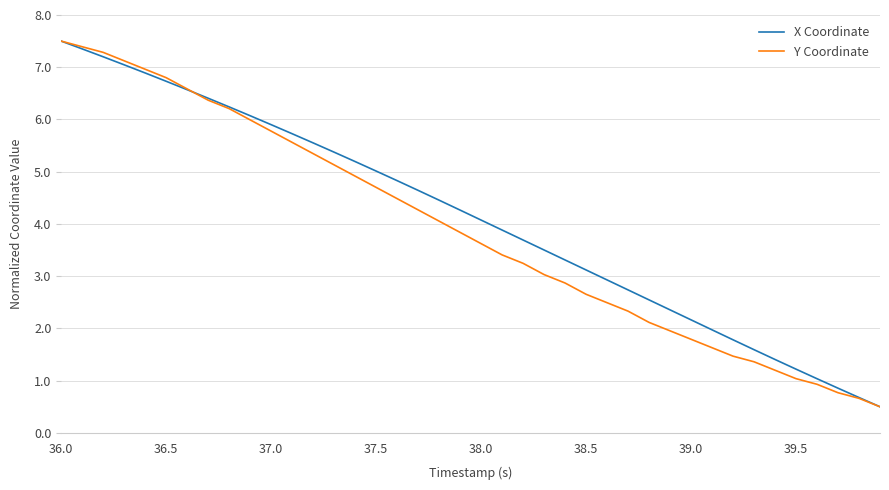

True or false: X Coordinate and Y Coordinate cross at least once.

True